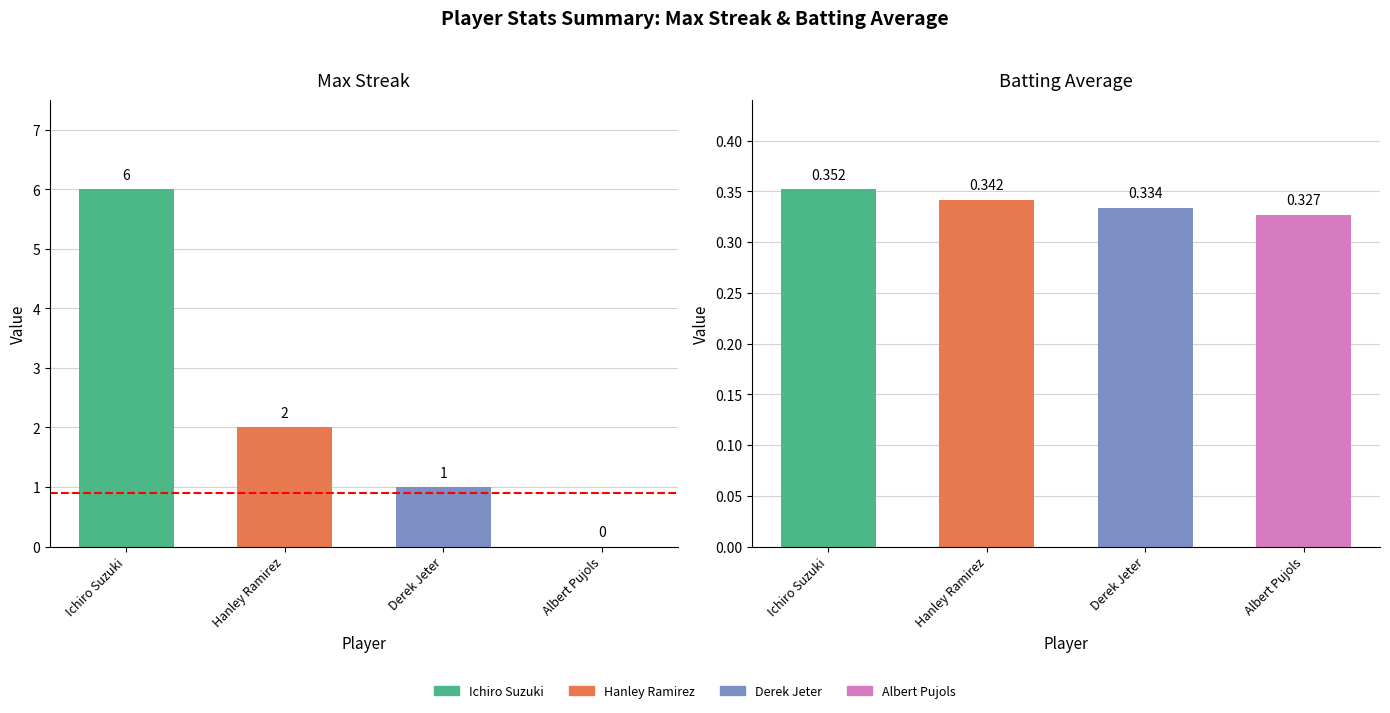

The Max Streak series shows 1.0 at Derek Jeter. True or false?

True